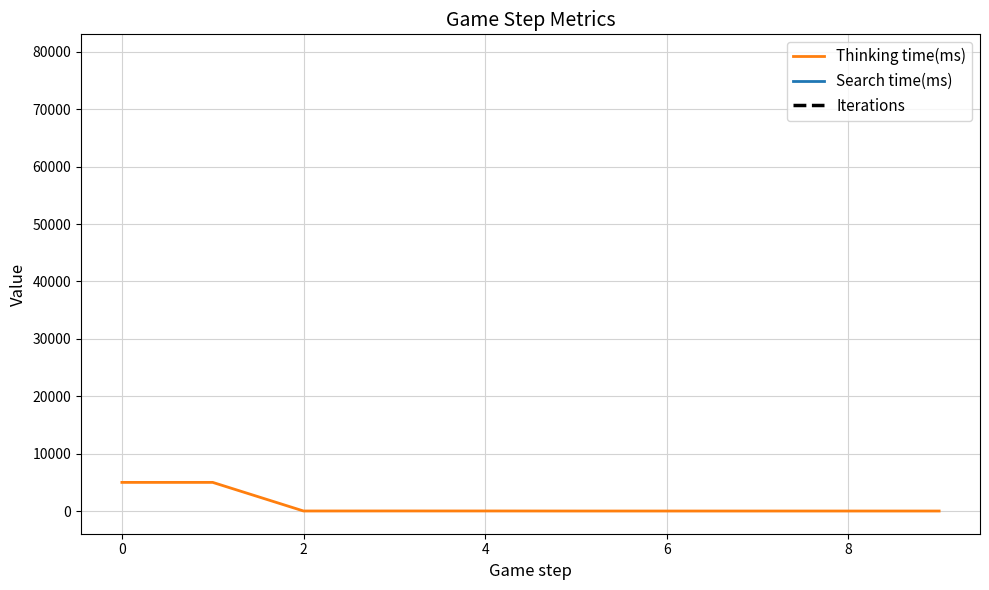

How many interior local peaks does the Thinking time(ms) series have?

3